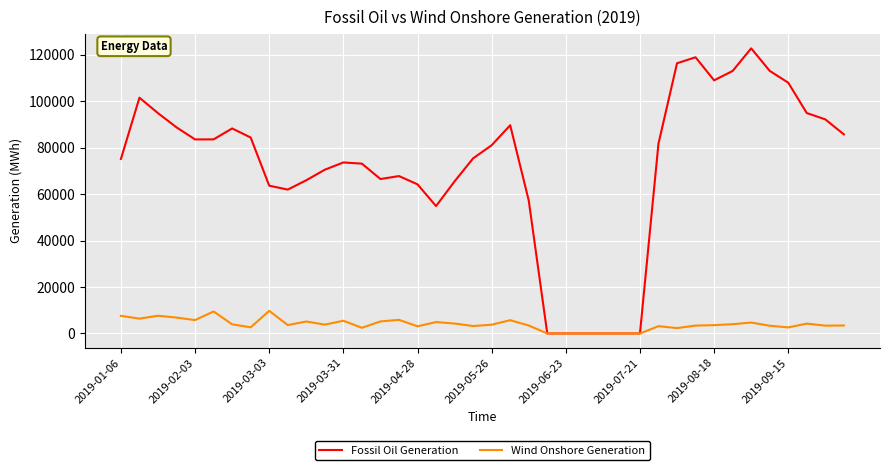

Which series has the widest spread of values?

Fossil Oil Generation